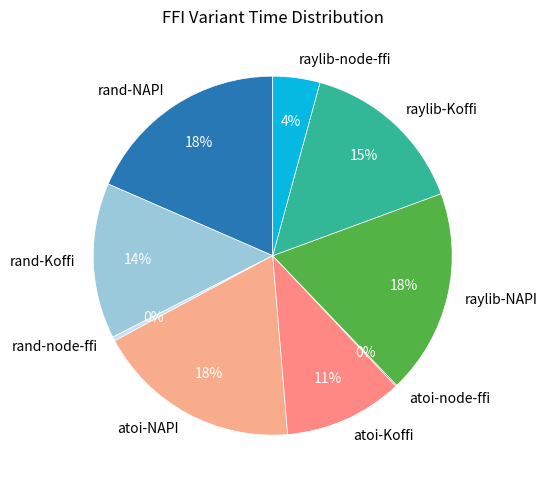

Combined, do raylib-NAPI and raylib-node-ffi account for over 50%?

No